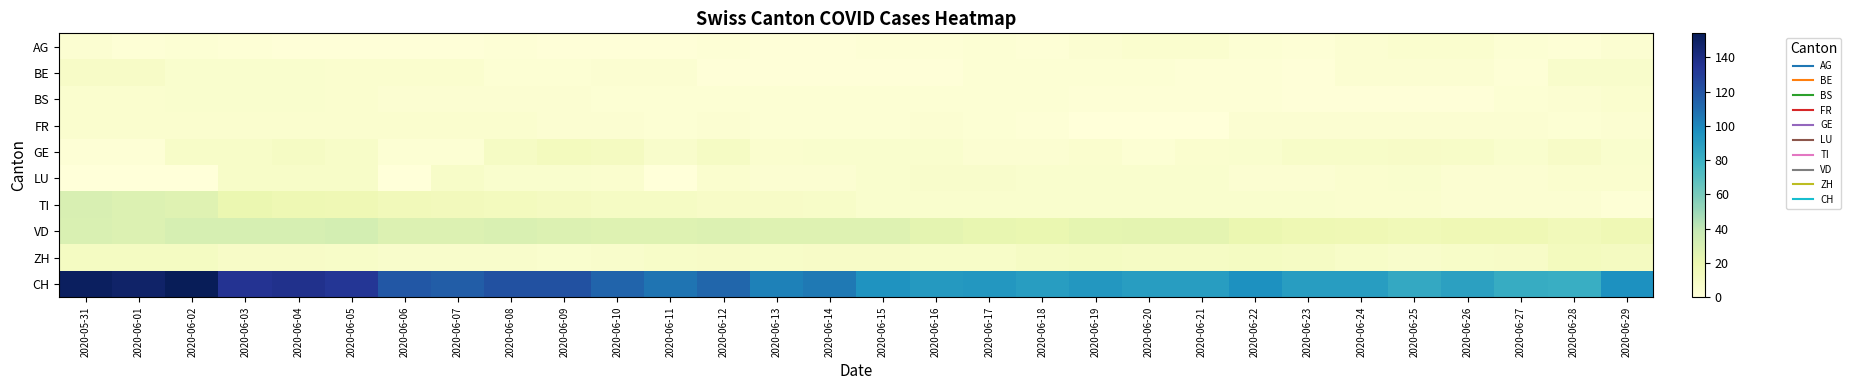

Reading right to left, list all the values displayed in this chart.

AG: 2020-06-29=4	2020-06-28=2	2020-06-27=3	2020-06-26=5	2020-06-25=5	2020-06-24=4	2020-06-23=2	2020-06-22=3	2020-06-21=5	2020-06-20=5	2020-06-19=4	2020-06-18=2	2020-06-17=3	2020-06-16=2	2020-06-15=2	2020-06-14=1	2020-06-13=1	2020-06-12=2	2020-06-11=1	2020-06-10=1	2020-06-09=1	2020-06-08=2	2020-06-07=1	2020-06-06=1	2020-06-05=1	2020-06-04=1	2020-06-03=2	2020-06-02=3	2020-06-01=2	2020-05-31=4
BE: 2020-06-29=7	2020-06-28=7	2020-06-27=2	2020-06-26=4	2020-06-25=4	2020-06-24=4	2020-06-23=1	2020-06-22=2	2020-06-21=2	2020-06-20=3	2020-06-19=3	2020-06-18=3	2020-06-17=3	2020-06-16=1	2020-06-15=1	2020-06-14=1	2020-06-13=1	2020-06-12=1	2020-06-11=4	2020-06-10=4	2020-06-09=3	2020-06-08=3	2020-06-07=5	2020-06-06=5	2020-06-05=5	2020-06-04=6	2020-06-03=6	2020-06-02=6	2020-06-01=9	2020-05-31=9
BS: 2020-06-29=5	2020-06-28=4	2020-06-27=3	2020-06-26=1	2020-06-25=1	2020-06-24=1	2020-06-23=1	2020-06-22=2	2020-06-21=2	2020-06-20=2	2020-06-19=2	2020-06-18=3	2020-06-17=3	2020-06-16=3	2020-06-15=3	2020-06-14=3	2020-06-13=3	2020-06-12=3	2020-06-11=3	2020-06-10=3	2020-06-09=4	2020-06-08=4	2020-06-07=4	2020-06-06=4	2020-06-05=5	2020-06-04=6	2020-06-03=6	2020-06-02=6	2020-06-01=5	2020-05-31=5
FR: 2020-06-29=4	2020-06-28=3	2020-06-27=4	2020-06-26=4	2020-06-25=4	2020-06-24=4	2020-06-23=4	2020-06-22=4	2020-06-21=0	2020-06-20=0	2020-06-19=0	2020-06-18=2	2020-06-17=3	2020-06-16=4	2020-06-15=3	2020-06-14=3	2020-06-13=3	2020-06-12=4	2020-06-11=3	2020-06-10=4	2020-06-09=4	2020-06-08=5	2020-06-07=5	2020-06-06=5	2020-06-05=5	2020-06-04=5	2020-06-03=5	2020-06-02=5	2020-06-01=5	2020-05-31=5
GE: 2020-06-29=6	2020-06-28=9	2020-06-27=6	2020-06-26=8	2020-06-25=9	2020-06-24=8	2020-06-23=8	2020-06-22=6	2020-06-21=5	2020-06-20=3	2020-06-19=5	2020-06-18=4	2020-06-17=4	2020-06-16=6	2020-06-15=6	2020-06-14=6	2020-06-13=5	2020-06-12=10	2020-06-11=7	2020-06-10=12	2020-06-09=13	2020-06-08=10	2020-06-07=3	2020-06-06=3	2020-06-05=8	2020-06-04=10	2020-06-03=8	2020-06-02=8	2020-06-01=2	2020-05-31=2
LU: 2020-06-29=5	2020-06-28=5	2020-06-27=4	2020-06-26=4	2020-06-25=6	2020-06-24=5	2020-06-23=4	2020-06-22=4	2020-06-21=6	2020-06-20=6	2020-06-19=6	2020-06-18=6	2020-06-17=7	2020-06-16=7	2020-06-15=6	2020-06-14=4	2020-06-13=4	2020-06-12=5	2020-06-11=0	2020-06-10=5	2020-06-09=6	2020-06-08=6	2020-06-07=8	2020-06-06=0	2020-06-05=8	2020-06-04=8	2020-06-03=8	2020-06-02=0	2020-06-01=0	2020-05-31=0
TI: 2020-06-29=2	2020-06-28=4	2020-06-27=4	2020-06-26=4	2020-06-25=5	2020-06-24=5	2020-06-23=6	2020-06-22=6	2020-06-21=6	2020-06-20=6	2020-06-19=6	2020-06-18=6	2020-06-17=6	2020-06-16=6	2020-06-15=6	2020-06-14=8	2020-06-13=9	2020-06-12=9	2020-06-11=10	2020-06-10=10	2020-06-09=12	2020-06-08=13	2020-06-07=14	2020-06-06=15	2020-06-05=17	2020-06-04=18	2020-06-03=20	2020-06-02=26	2020-06-01=28	2020-05-31=30
VD: 2020-06-29=17	2020-06-28=15	2020-06-27=17	2020-06-26=17	2020-06-25=16	2020-06-24=17	2020-06-23=18	2020-06-22=20	2020-06-21=24	2020-06-20=24	2020-06-19=23	2020-06-18=21	2020-06-17=22	2020-06-16=24	2020-06-15=27	2020-06-14=27	2020-06-13=27	2020-06-12=28	2020-06-11=27	2020-06-10=27	2020-06-09=28	2020-06-08=29	2020-06-07=28	2020-06-06=28	2020-06-05=32	2020-06-04=31	2020-06-03=31	2020-06-02=31	2020-06-01=28	2020-05-31=29
ZH: 2020-06-29=12	2020-06-28=13	2020-06-27=9	2020-06-26=8	2020-06-25=7	2020-06-24=8	2020-06-23=10	2020-06-22=11	2020-06-21=10	2020-06-20=10	2020-06-19=11	2020-06-18=10	2020-06-17=8	2020-06-16=8	2020-06-15=9	2020-06-14=9	2020-06-13=8	2020-06-12=9	2020-06-11=8	2020-06-10=7	2020-06-09=6	2020-06-08=7	2020-06-07=7	2020-06-06=7	2020-06-05=8	2020-06-04=9	2020-06-03=9	2020-06-02=11	2020-06-01=11	2020-05-31=11
CH: 2020-06-29=96	2020-06-28=81	2020-06-27=82	2020-06-26=88	2020-06-25=84	2020-06-24=90	2020-06-23=90	2020-06-22=96	2020-06-21=90	2020-06-20=90	2020-06-19=93	2020-06-18=90	2020-06-17=93	2020-06-16=92	2020-06-15=95	2020-06-14=105	2020-06-13=102	2020-06-12=112	2020-06-11=107	2020-06-10=113	2020-06-09=121	2020-06-08=121	2020-06-07=116	2020-06-06=118	2020-06-05=133	2020-06-04=137	2020-06-03=135	2020-06-02=154	2020-06-01=148	2020-05-31=151